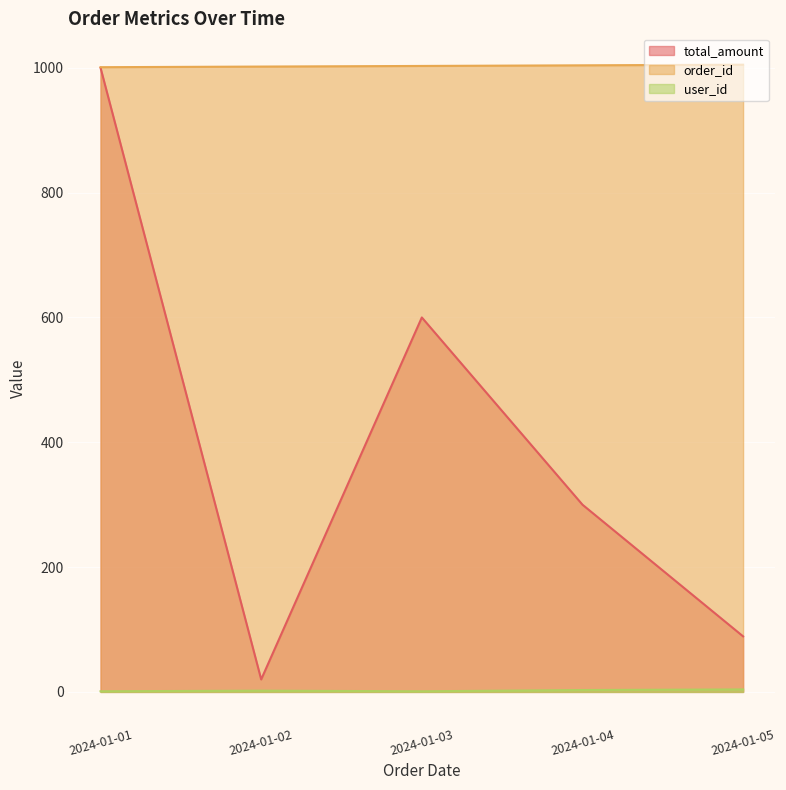

Read the user_id value at 2024-01-05.

4.0